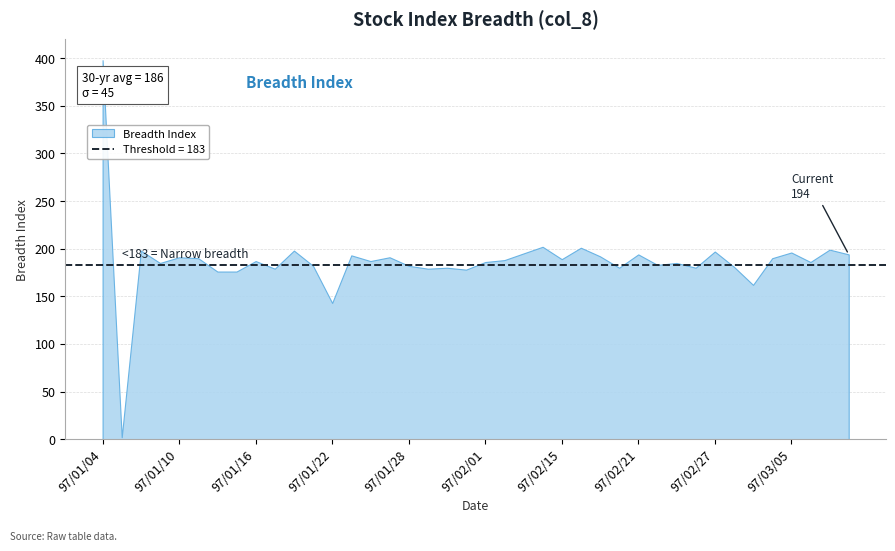

Which has a higher value, 97/01/18 or 97/02/25?

97/01/18